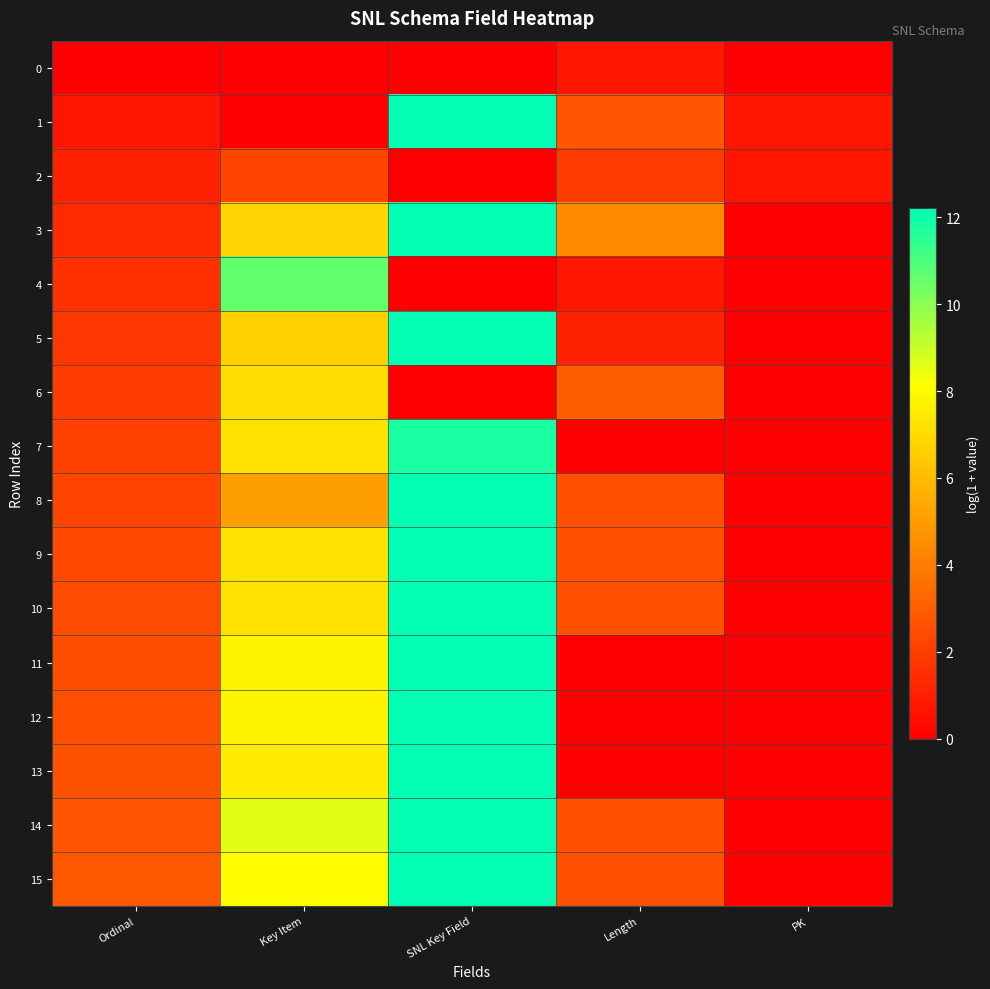

List the series in order of their peak value, highest first.

12, 11, 10, 9, 13, 15, 14, 8, 5, 1, 3, 7, 4, 6, 2, 0